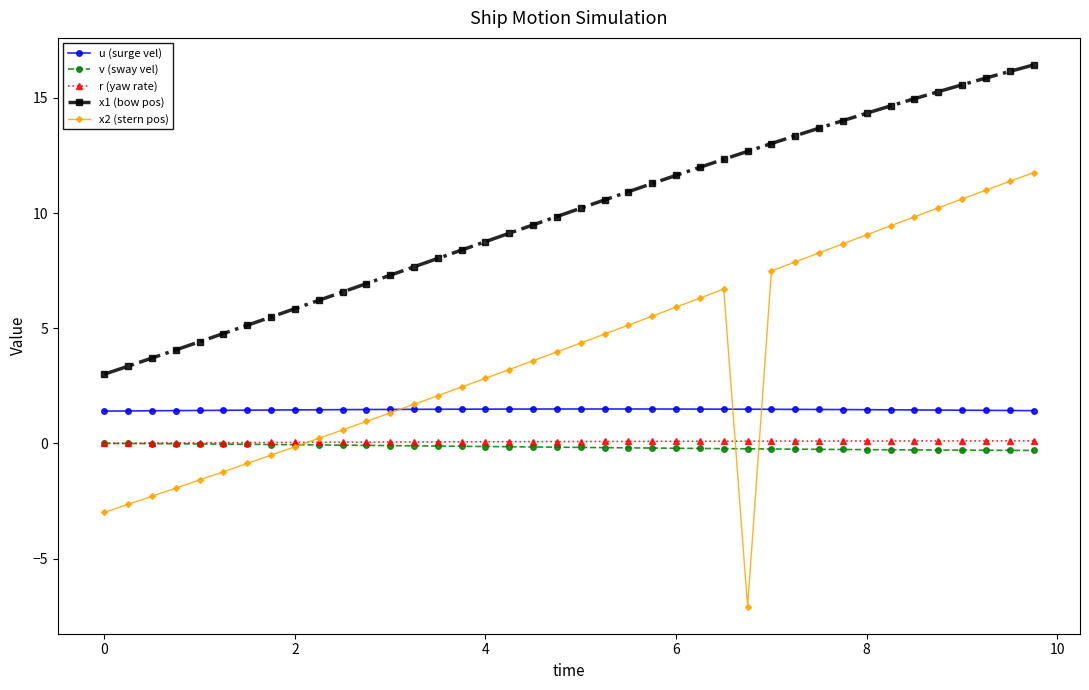

True or false: u (surge vel) and v (sway vel) intersect in this chart.

False